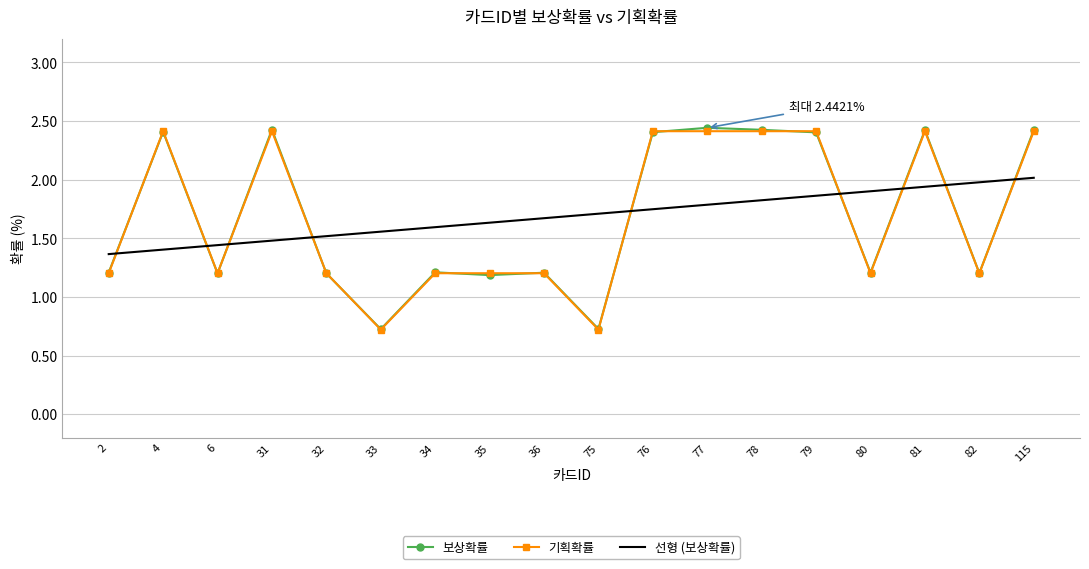

True or false: 보상확률 and 선형 (보상확률) intersect in this chart.

True